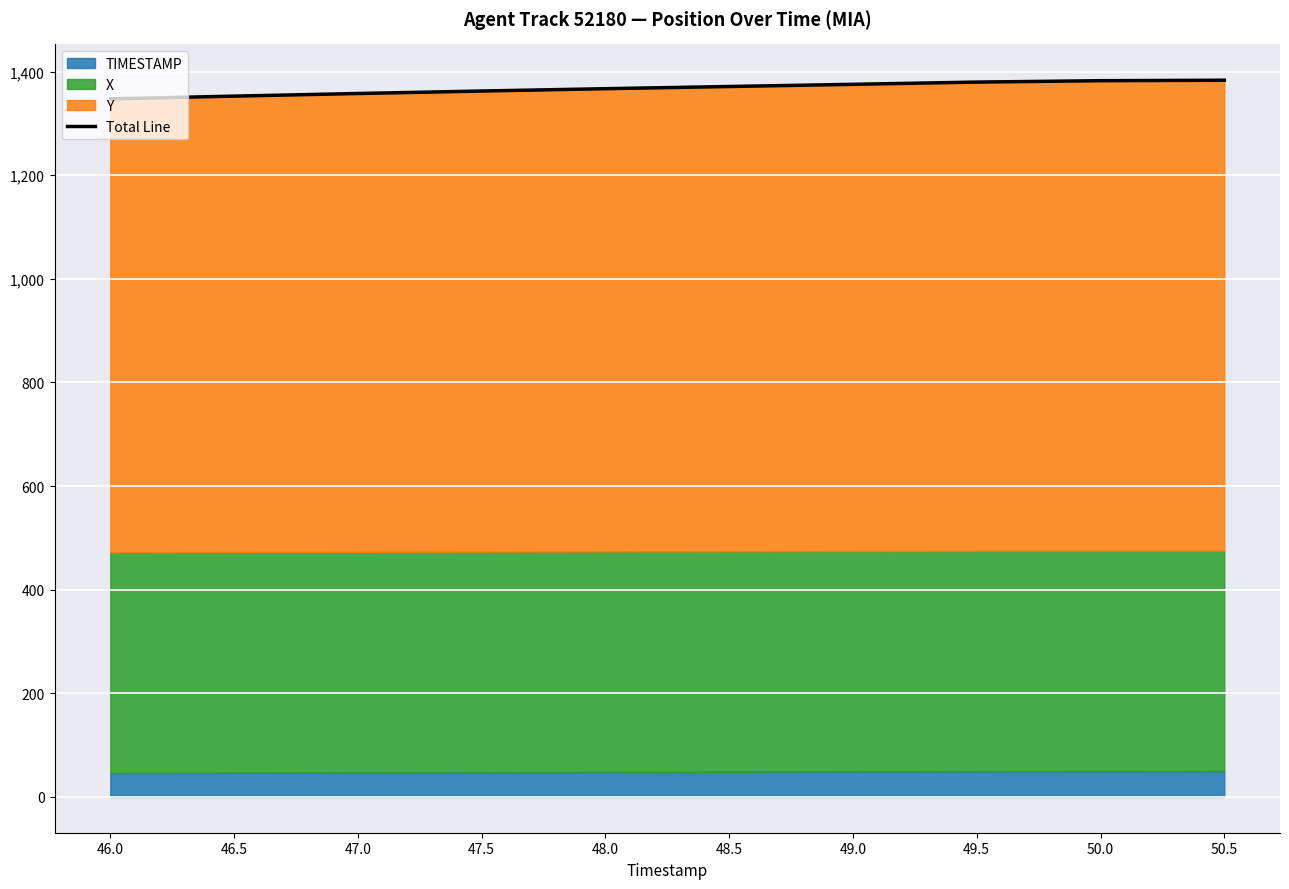

List the labels in order of value, smallest first.

46.0, 46.5, 47.0, 47.5, 48.0, 48.5, 49.0, 49.5, 50.0, 50.5